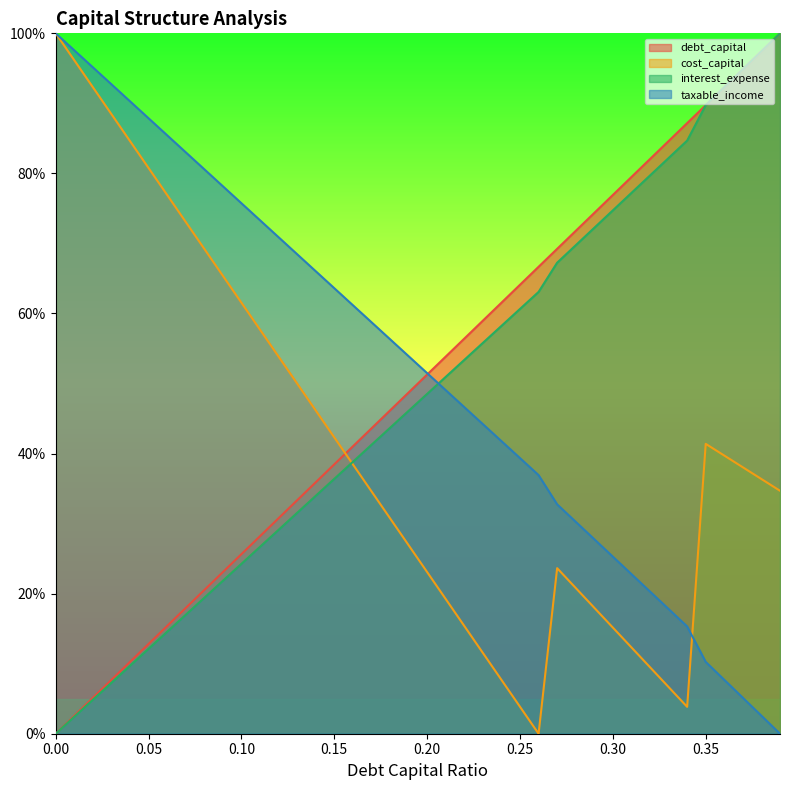

Which series has the largest range (max minus min)?

debt_capital